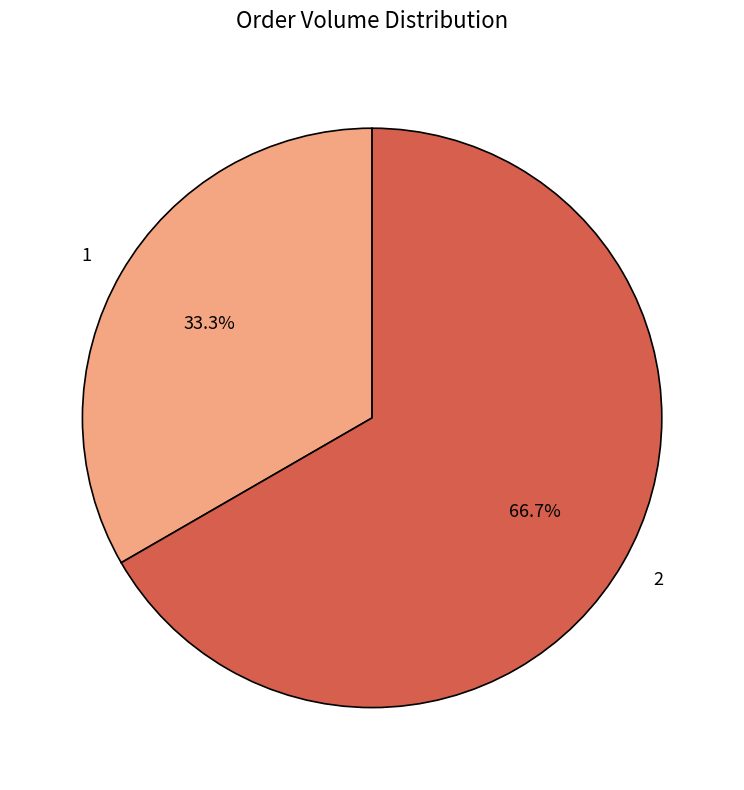

To the nearest percent, what percentage of the pie is 2?

67%